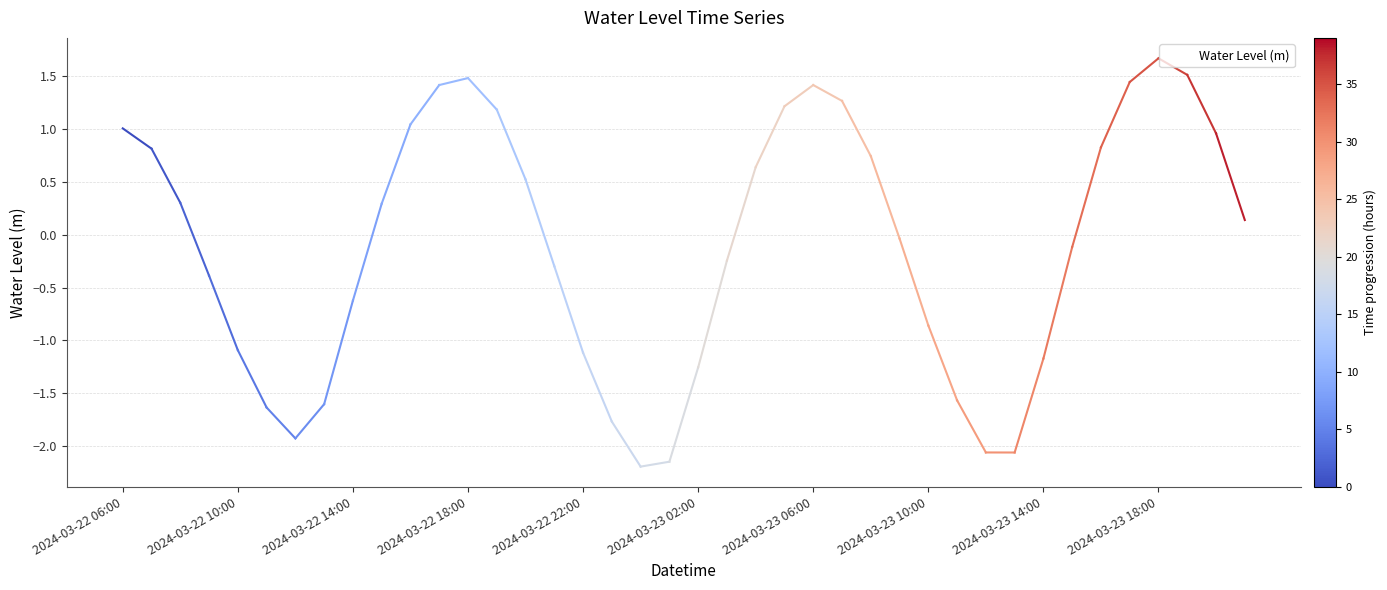

What is the difference between the maximum and minimum values?

3.9